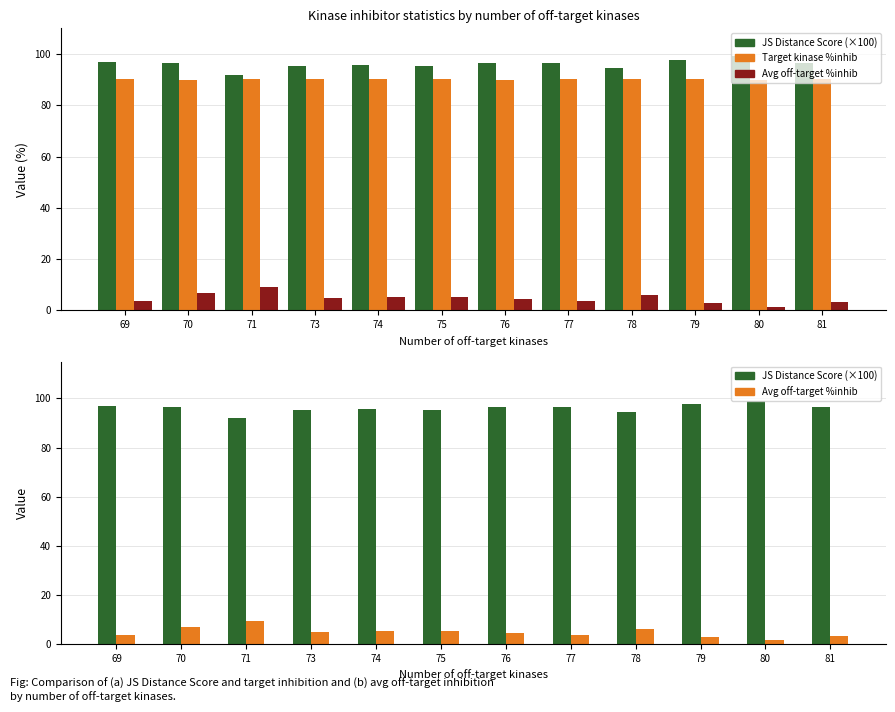

Reading left to right, list all the values displayed in this chart.

JS Distance Score (×100): 69=96.9	70=96.5	71=91.9	73=95.4	74=95.7	75=95.4	76=96.4	77=96.6	78=94.5	79=97.6	80=99.1	81=96.5
Target kinase %inhib: 69=90.4	70=90.0	71=90.4	73=90.2	74=90.3	75=90.4	76=90.0	77=90.2	78=90.2	79=90.1	80=90.0	81=90.4
Avg off-target %inhib: 69=3.7	70=6.9	71=9.3	73=4.7	74=5.1	75=5.1	76=4.3	77=3.6	78=6.0	79=2.8	80=1.4	81=3.3